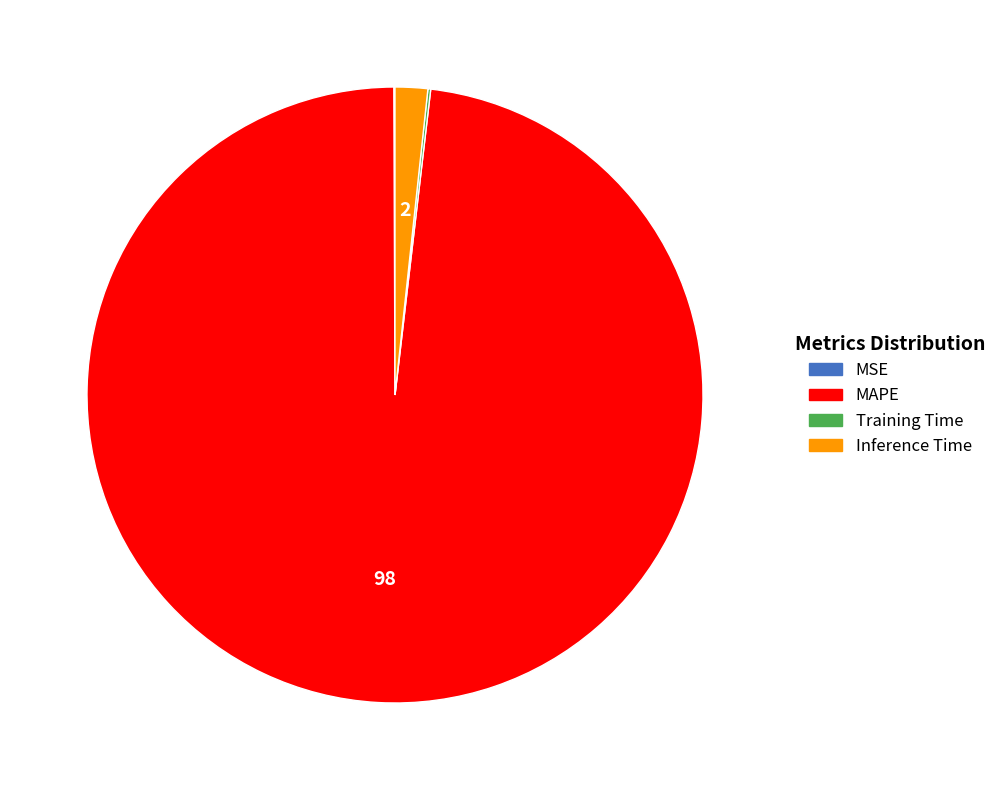

Between Inference Time and MAPE, which is larger?

MAPE